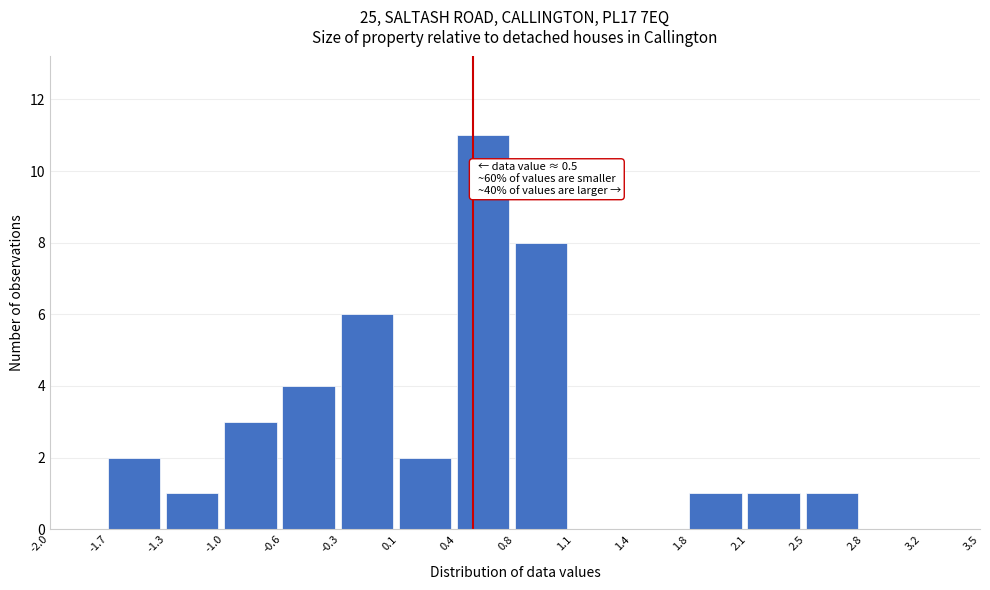

Over which range of the x-axis is the bar tallest?

0.4 to 0.8